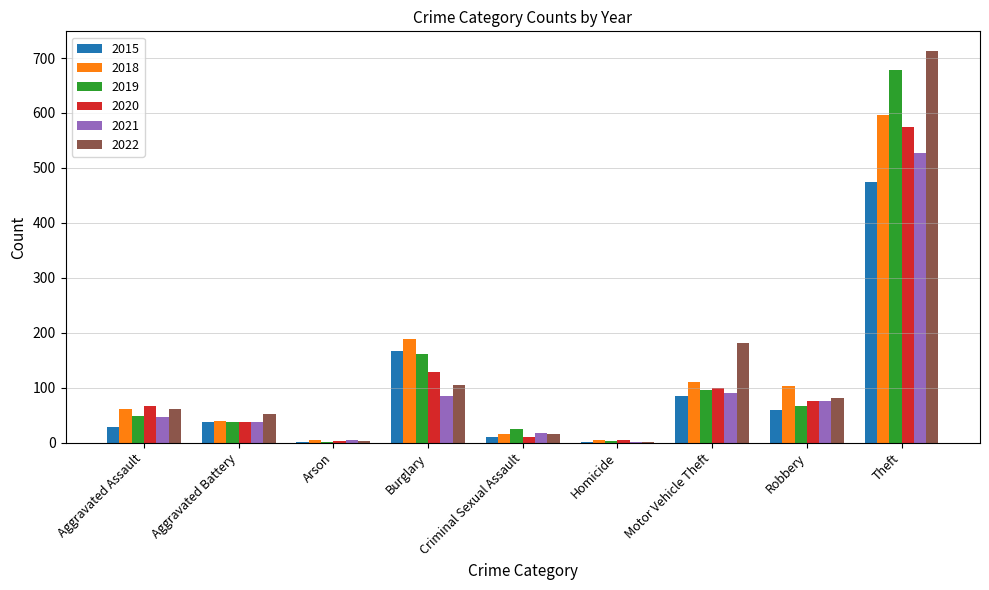

Between Robbery and Theft, which series saw the biggest shift?

2022